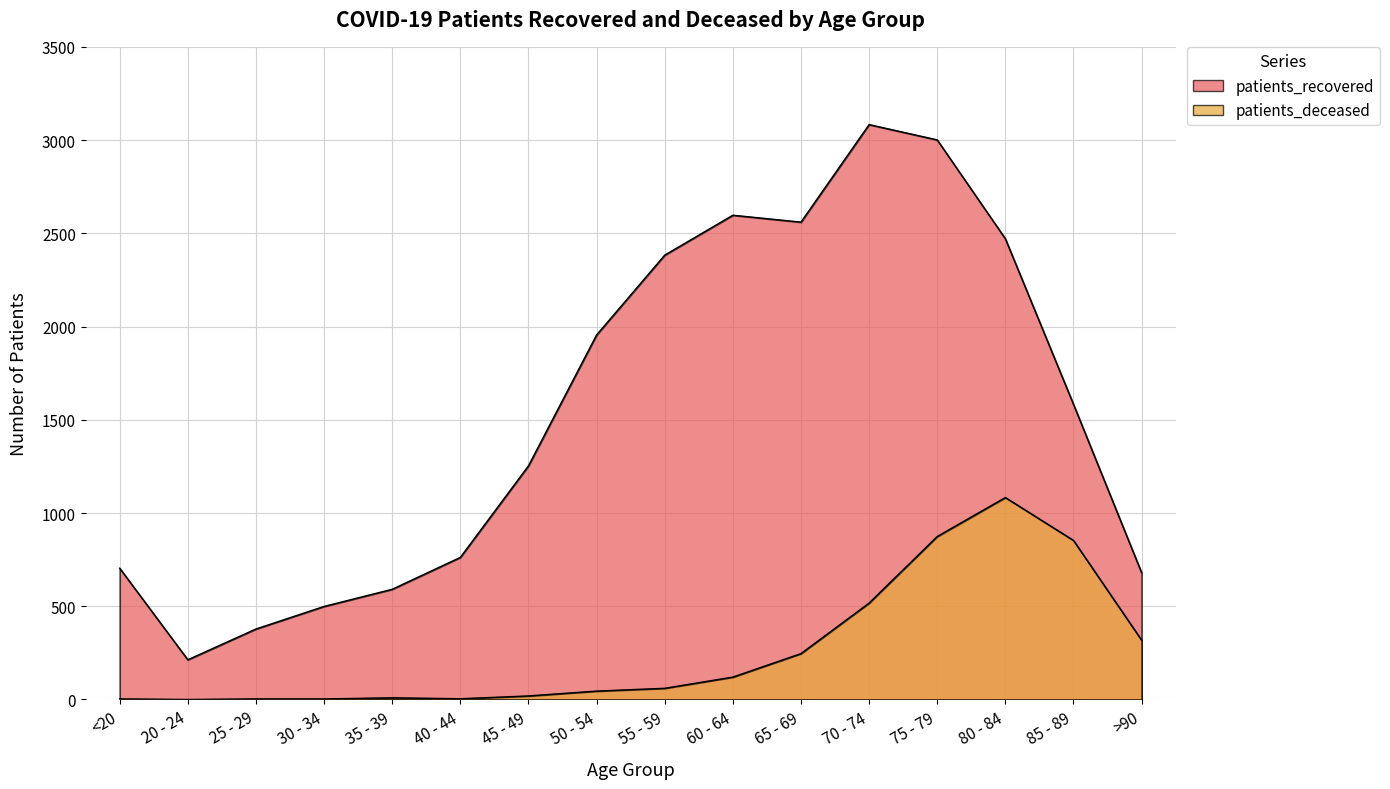

What is the difference between the second highest and second lowest values in the patients_deceased series?

871